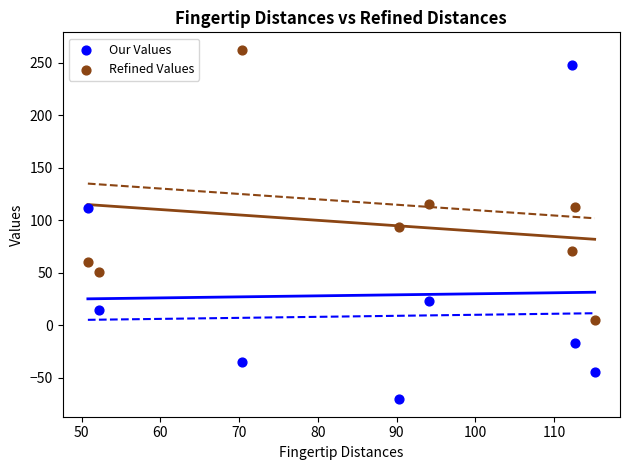

In the Our Values series, what Y value is closest to 88?

111.7